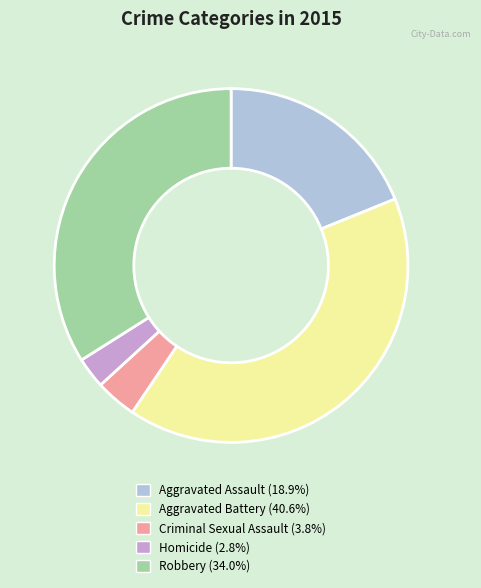

Is Robbery the majority of the pie?

No